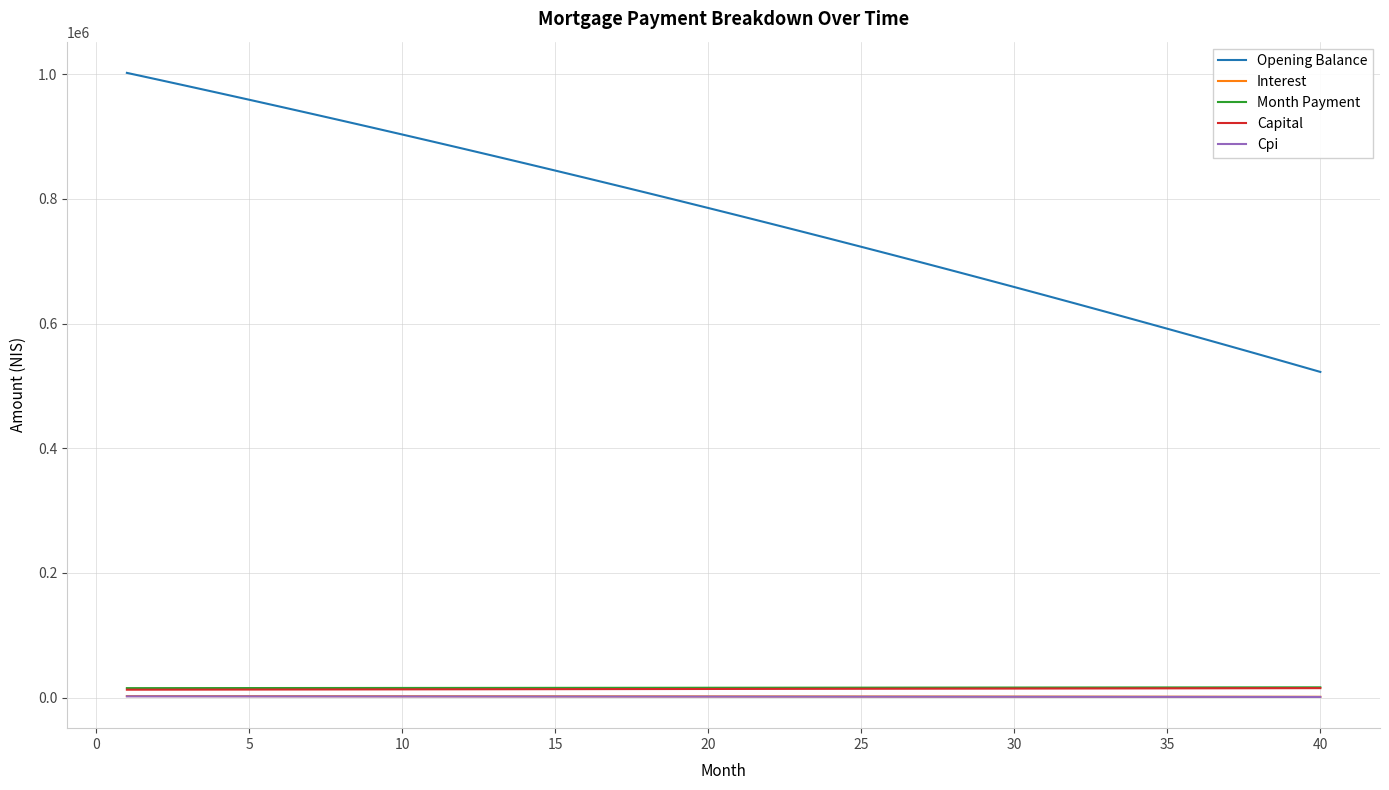

True or false: Opening Balance has more than 1 interior local peaks.

False